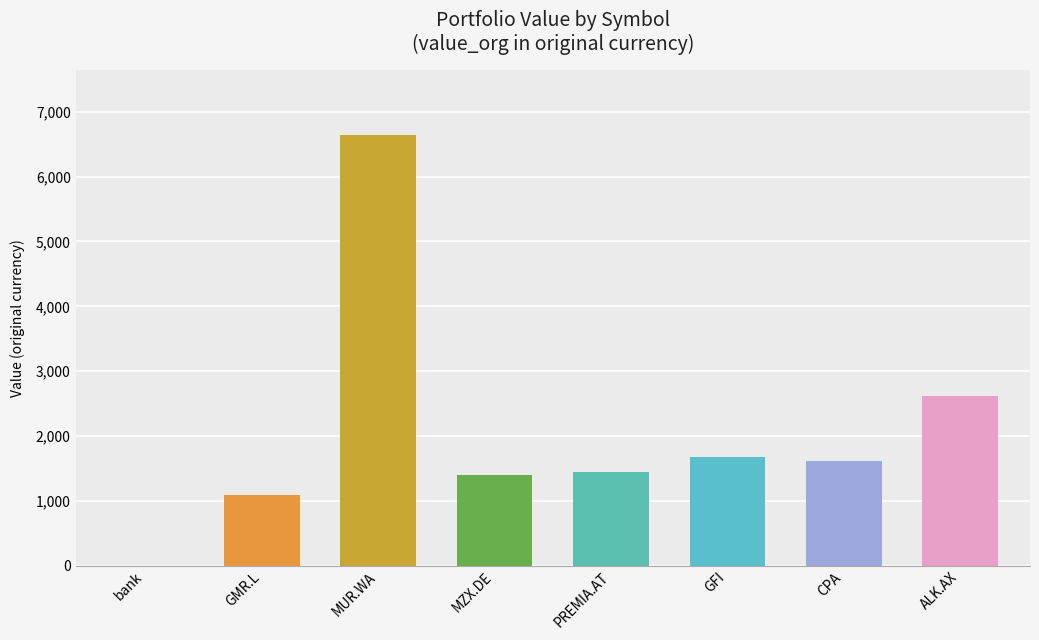

Between MZX.DE and bank, which is larger?

MZX.DE